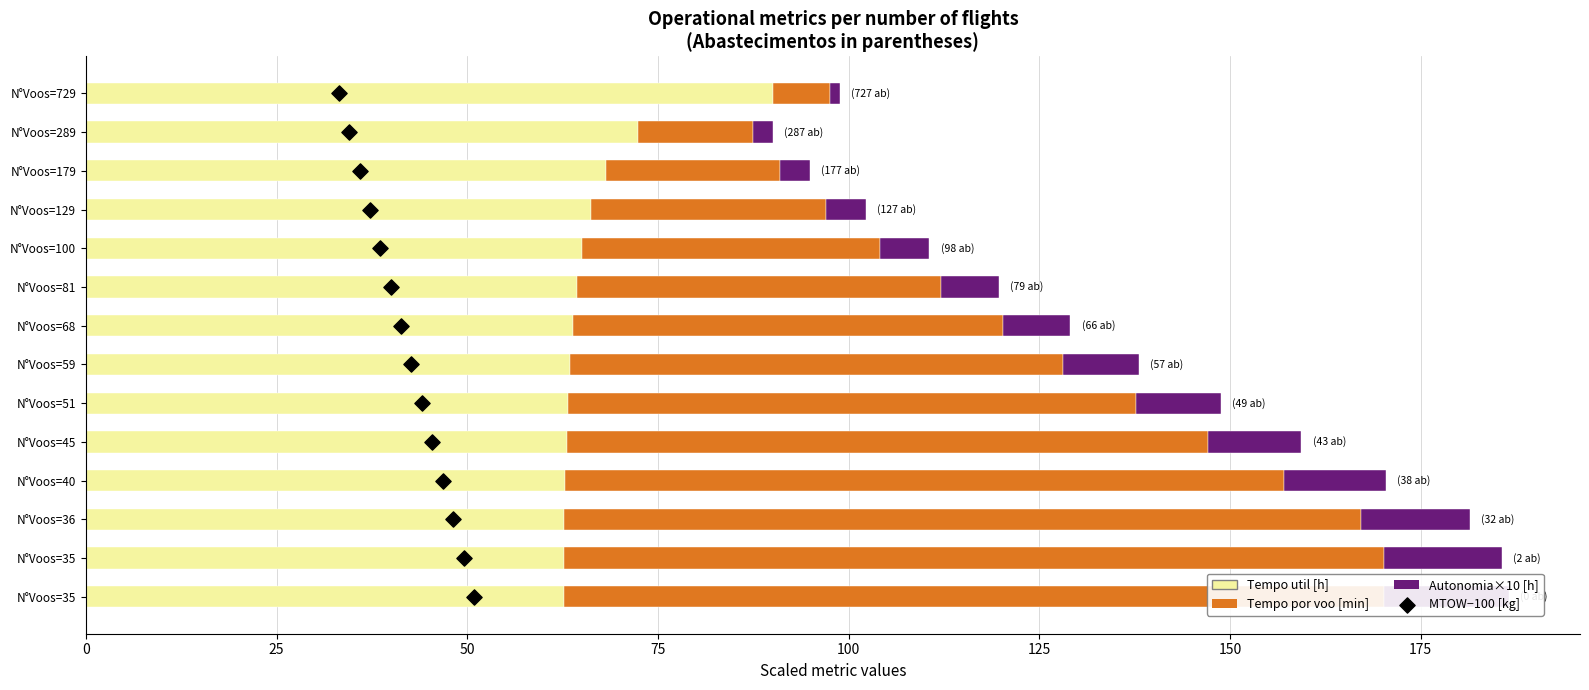

Which series reaches the maximum Y coordinate?

Tempo por voo [min]